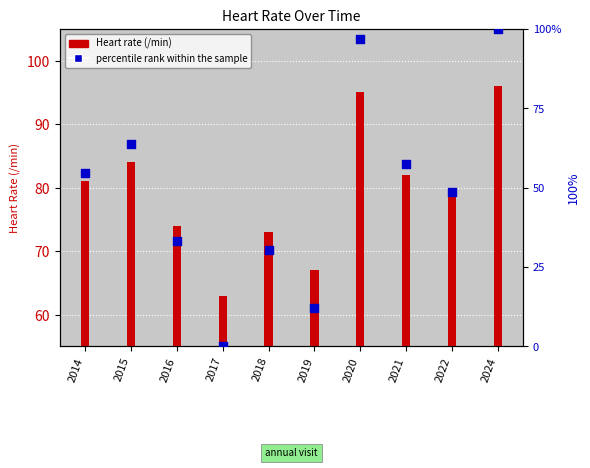

At which category is the sum across all series the highest?

2024